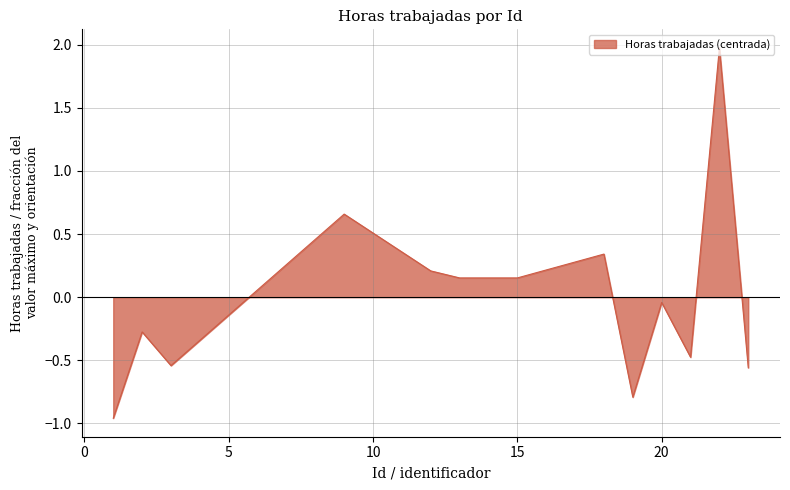

What is the difference between the maximum and minimum values?

2.9